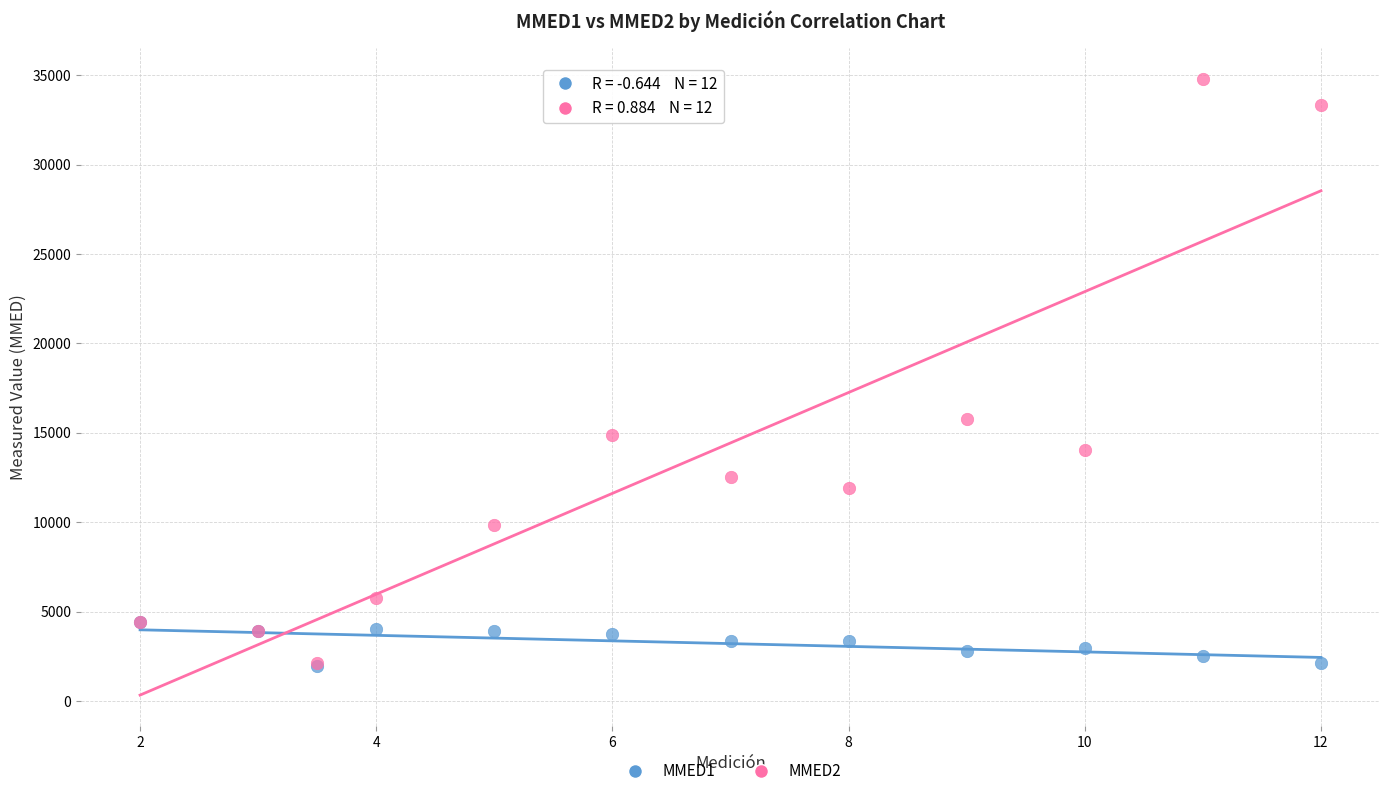

Across all series, what Y value is closest to 18379?

15784